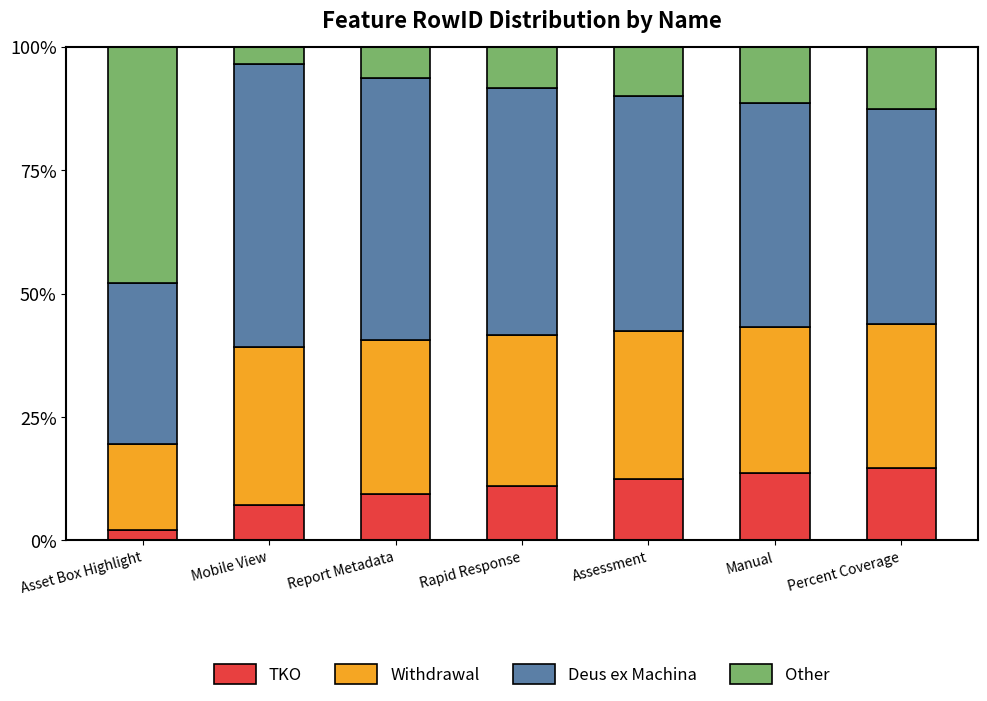

Reading left to right, list the values for the TKO series.

2.2	7.1	9.4	11.1	12.5	13.6	14.6